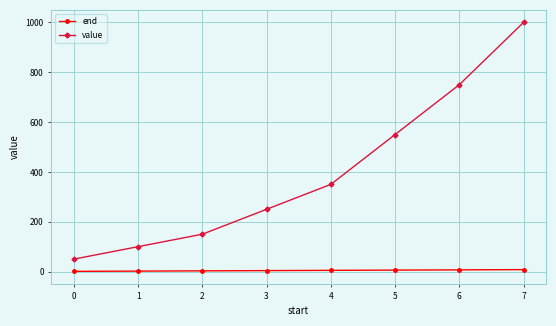

What is the approximate value of value at 6, to the nearest 50?

750